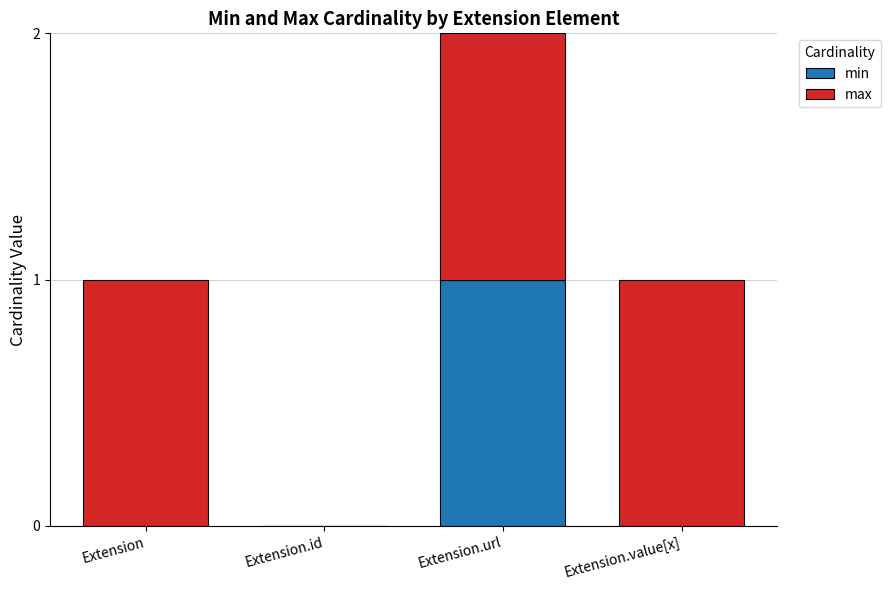

Reading left to right, what are the values for min?

Extension=0	Extension.id=0	Extension.url=1	Extension.value[x]=0